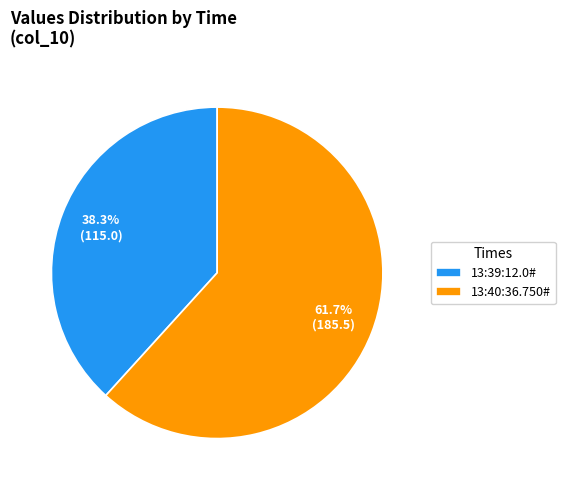

What is the smallest slice in the pie chart?

13:39:12.0#